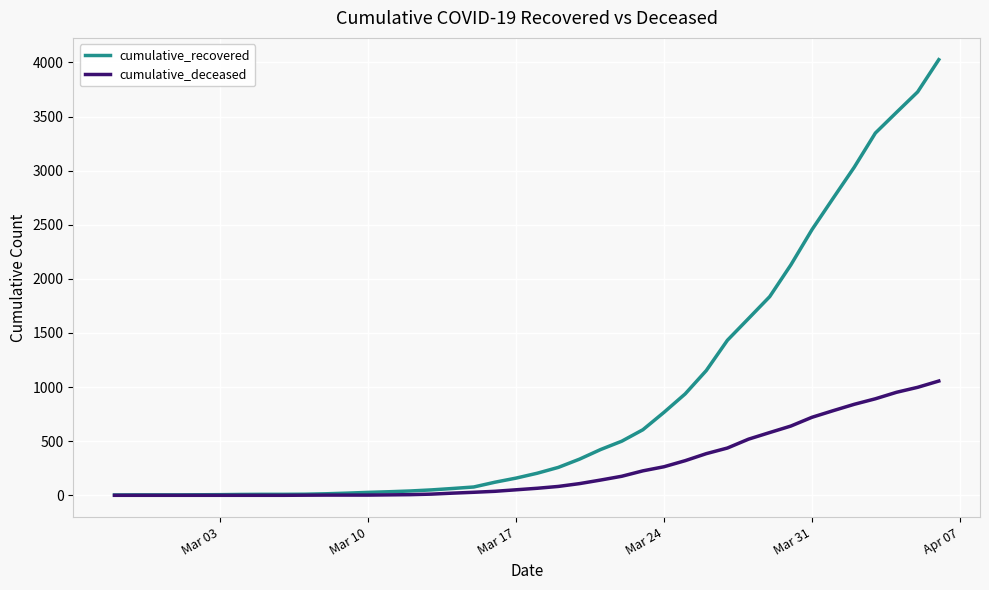

Which series has the widest spread of values?

cumulative_recovered